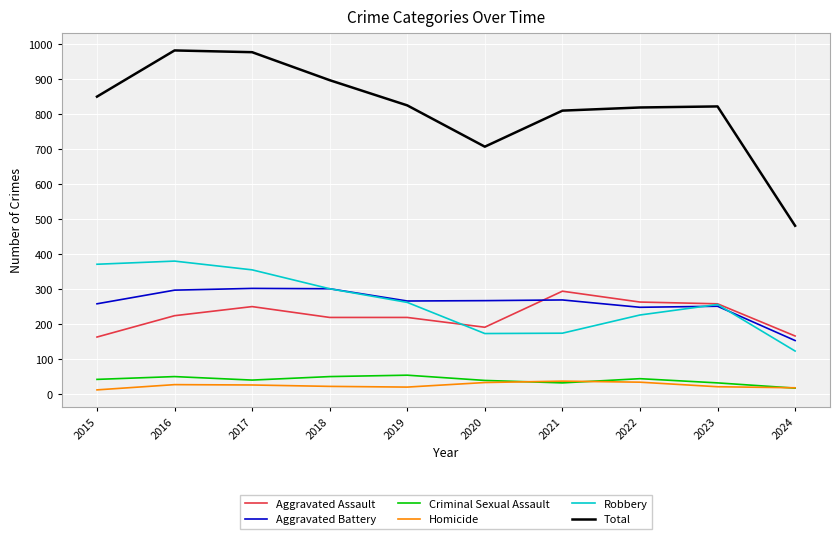

What is the average value of the Homicide series?

26